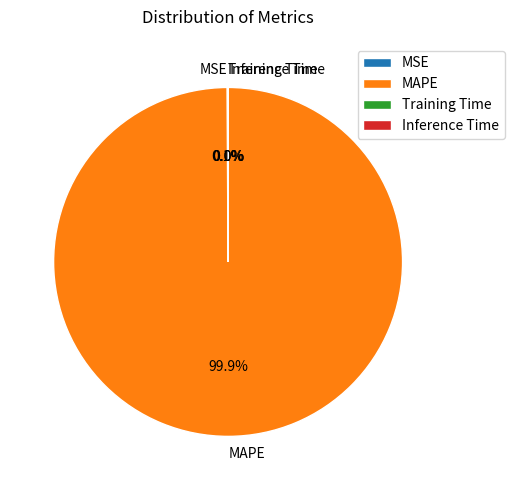

What is the largest slice in the pie chart?

MAPE